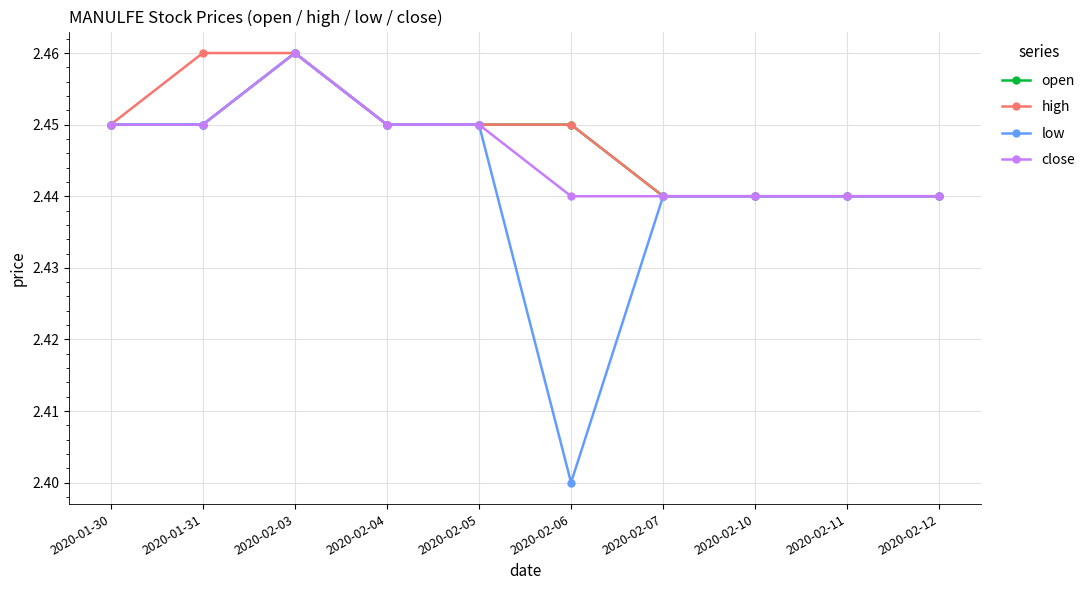

Which series has the widest spread of values?

low